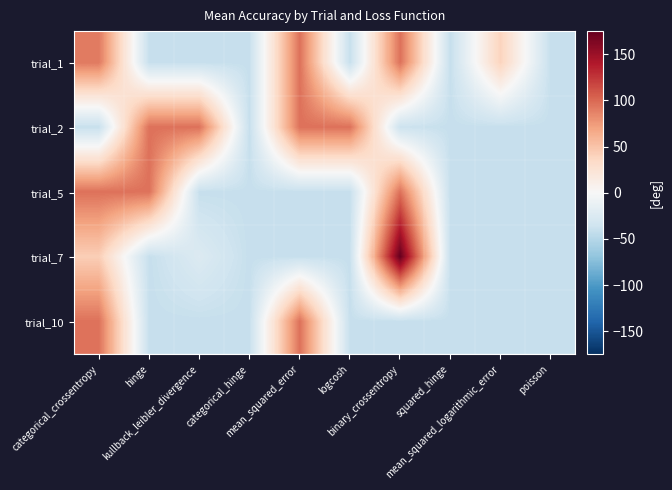

Rank the series by their maximum value, from lowest to highest.

trial_1, trial_2, trial_5, trial_10, trial_7